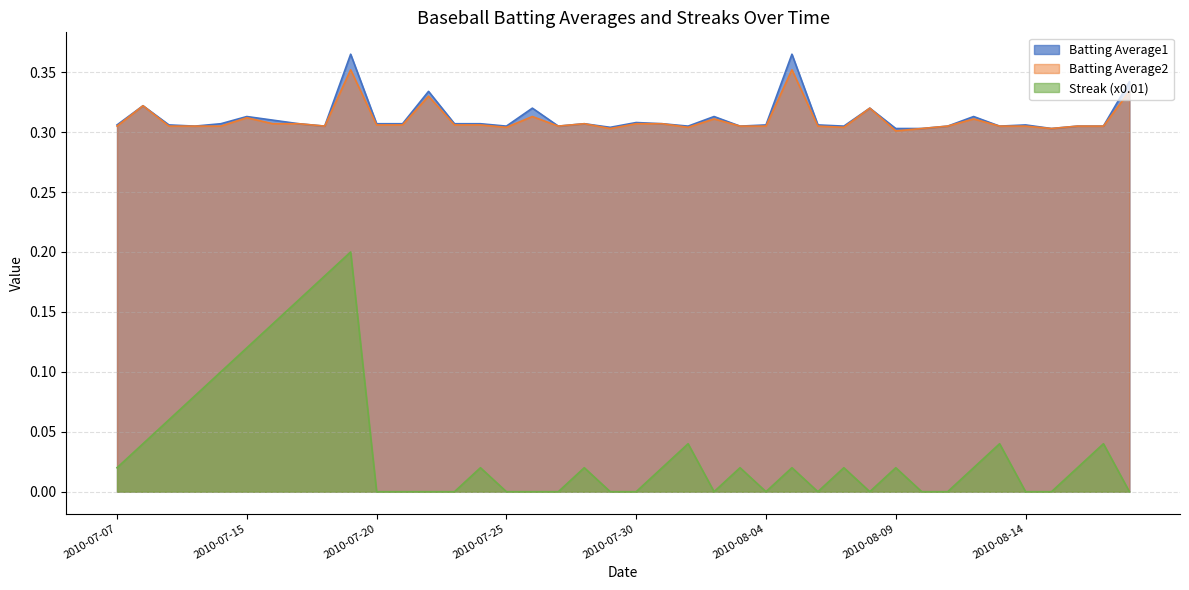

True or false: Batting Average1 and Batting Average2 cross at least once.

False